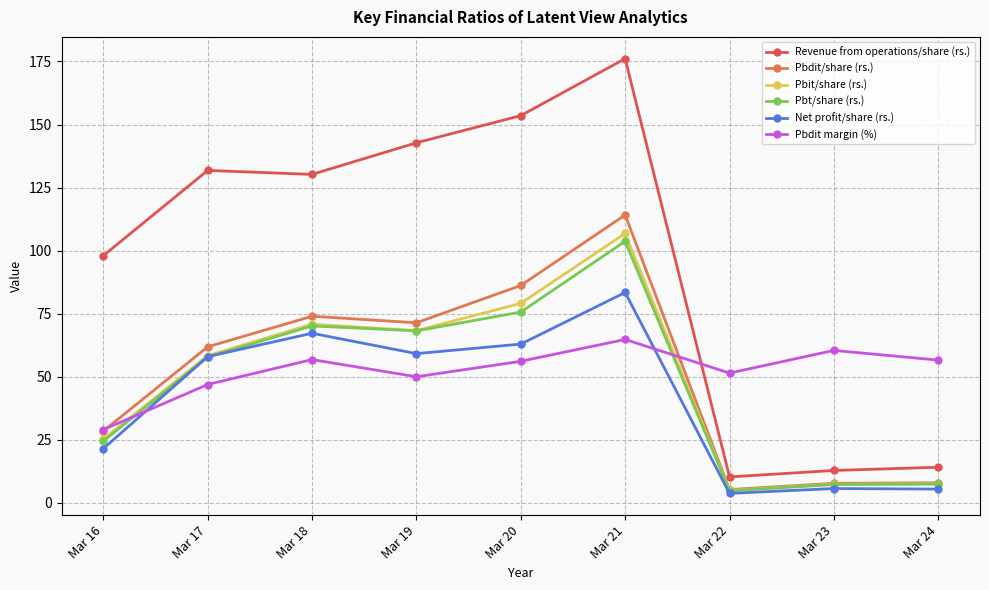

Is this an area chart (filled region under the line)?

No